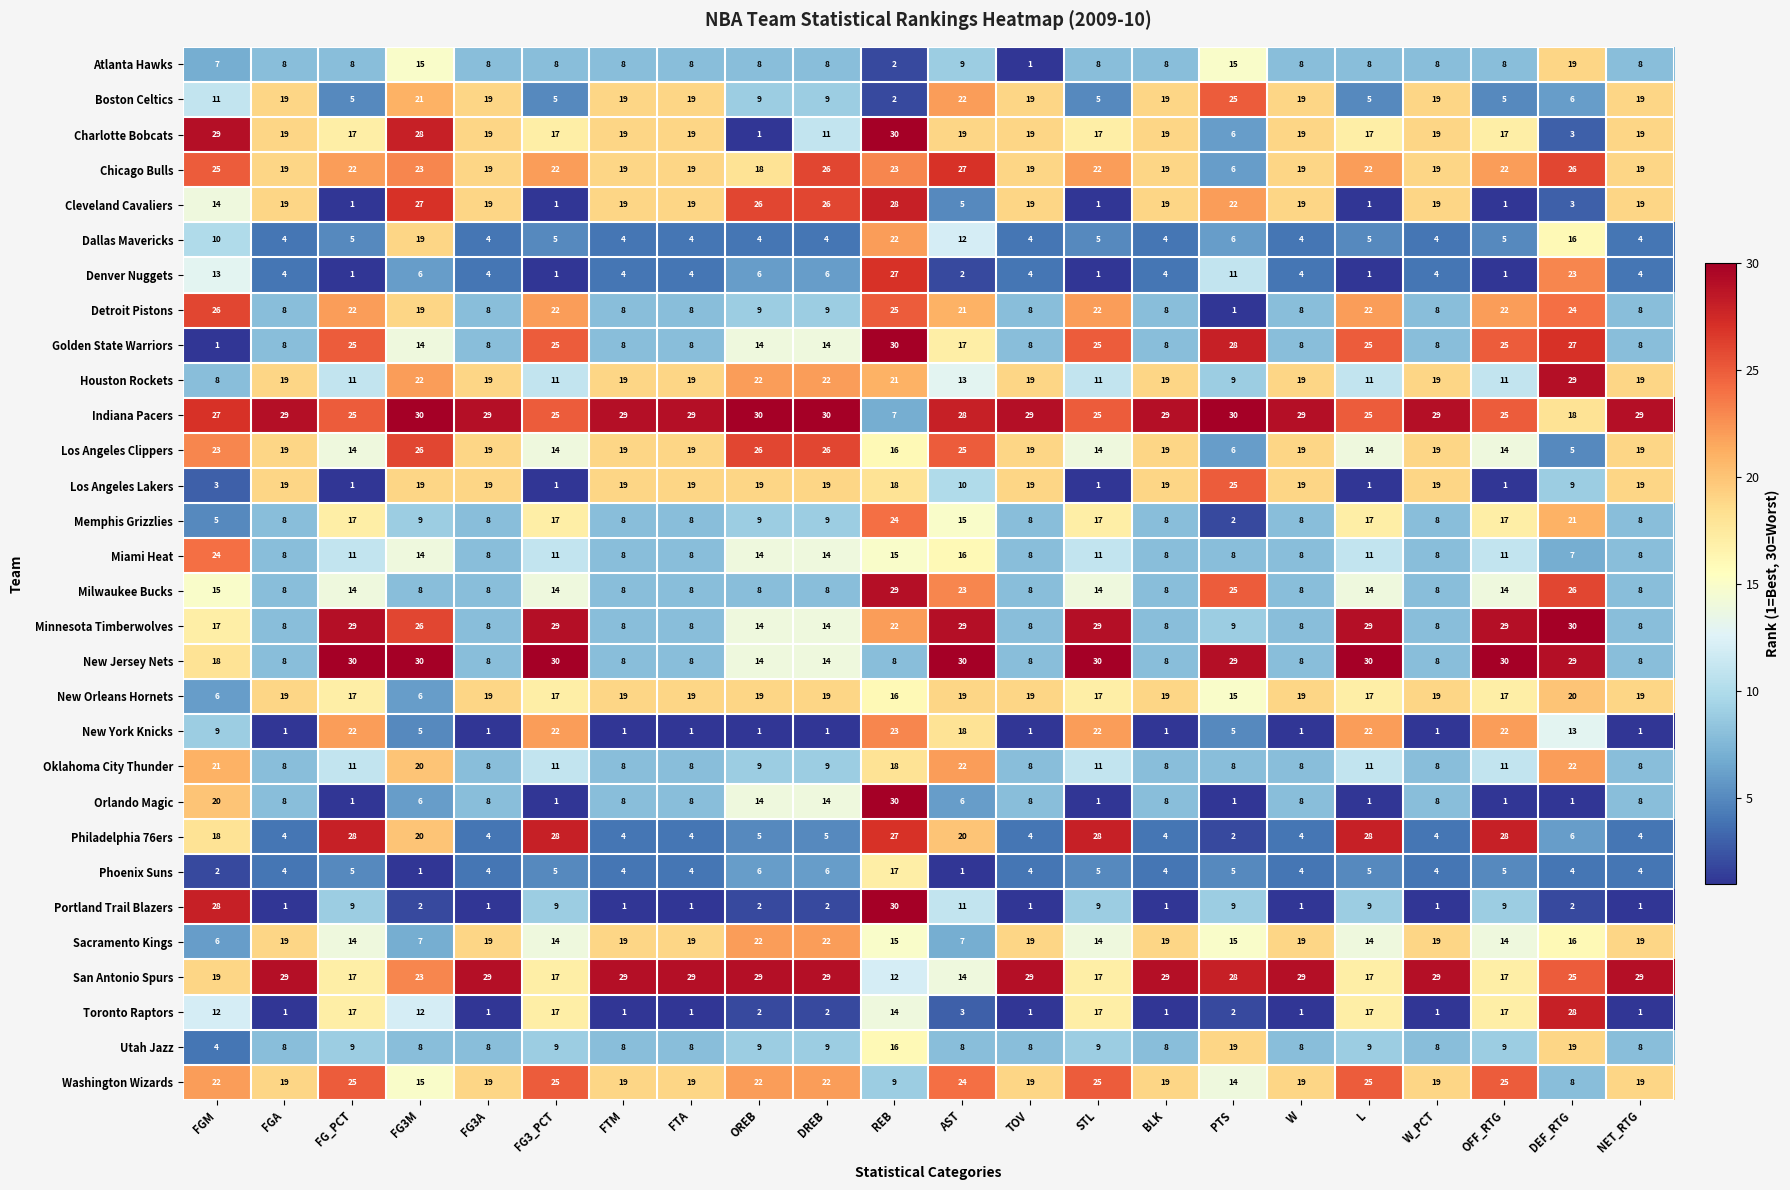

Which series has the largest total across all categories?

Indiana Pacers